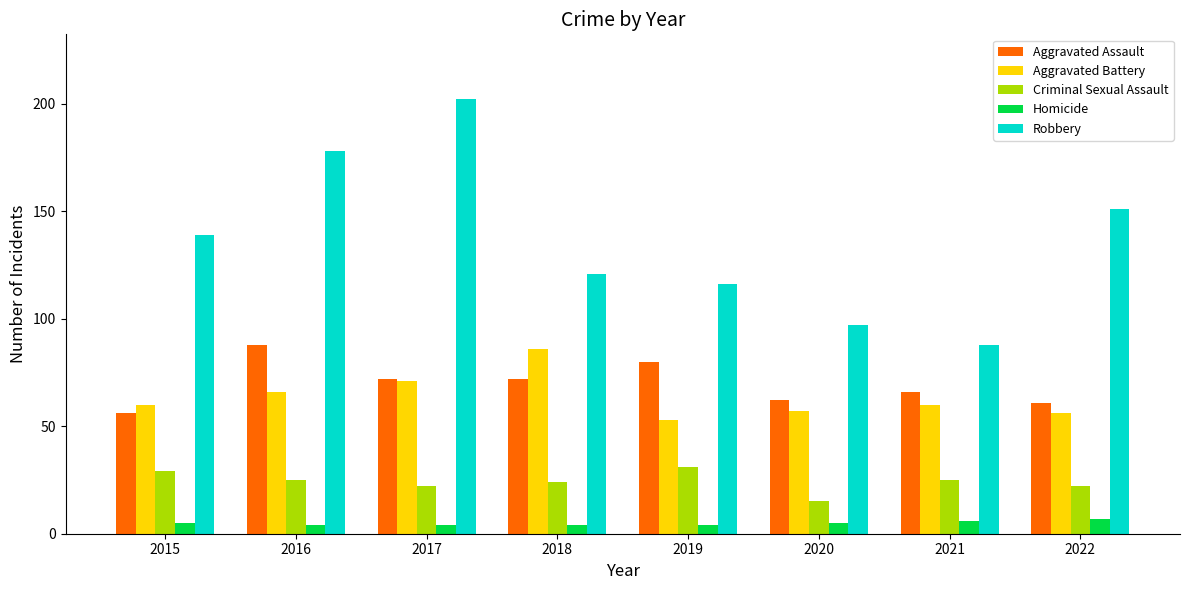

Reading left to right, extract all data points from this chart.

Aggravated Assault: 2015=56	2016=88	2017=72	2018=72	2019=80	2020=62	2021=66	2022=61
Aggravated Battery: 2015=60	2016=66	2017=71	2018=86	2019=53	2020=57	2021=60	2022=56
Criminal Sexual Assault: 2015=29	2016=25	2017=22	2018=24	2019=31	2020=15	2021=25	2022=22
Homicide: 2015=5	2016=4	2017=4	2018=4	2019=4	2020=5	2021=6	2022=7
Robbery: 2015=139	2016=178	2017=202	2018=121	2019=116	2020=97	2021=88	2022=151